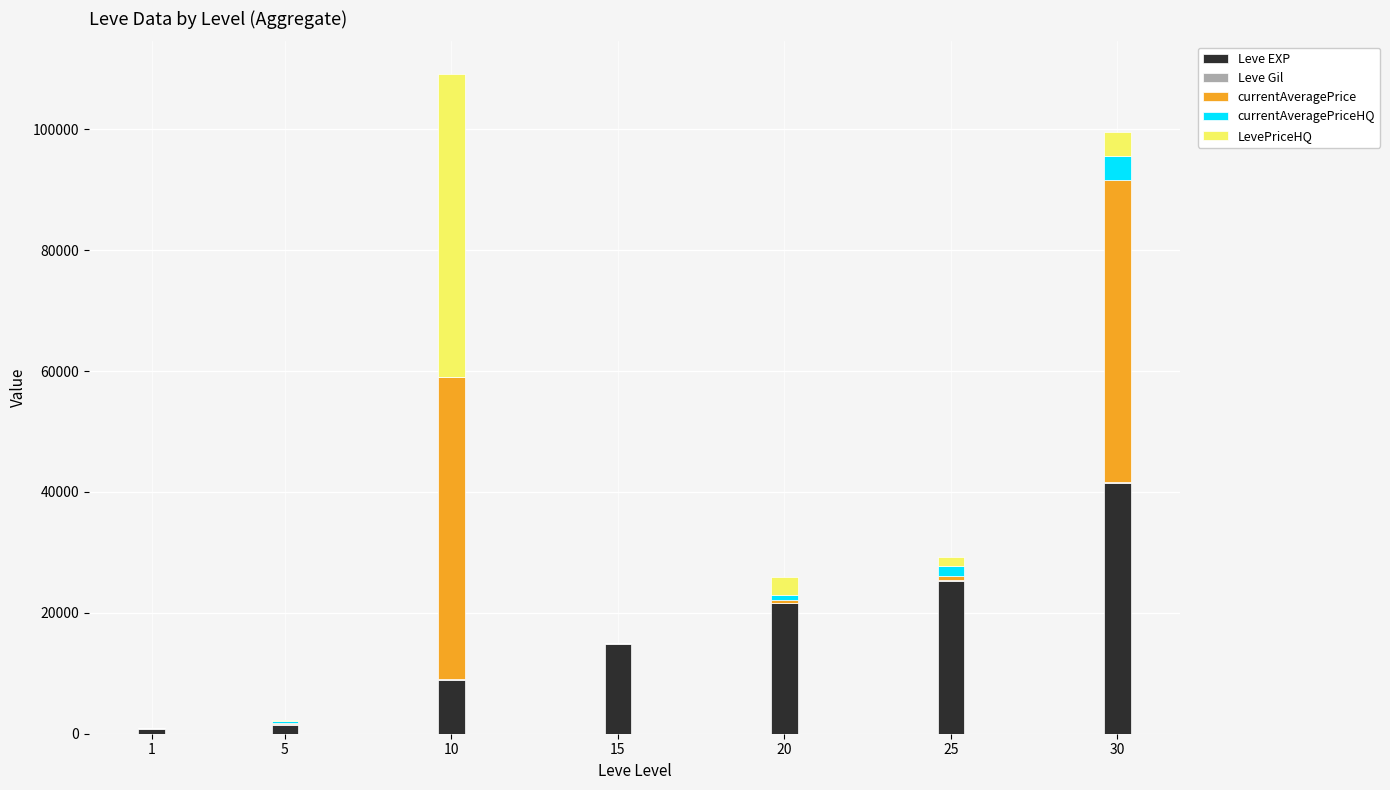

What is the maximum value for Leve EXP?

41410.0